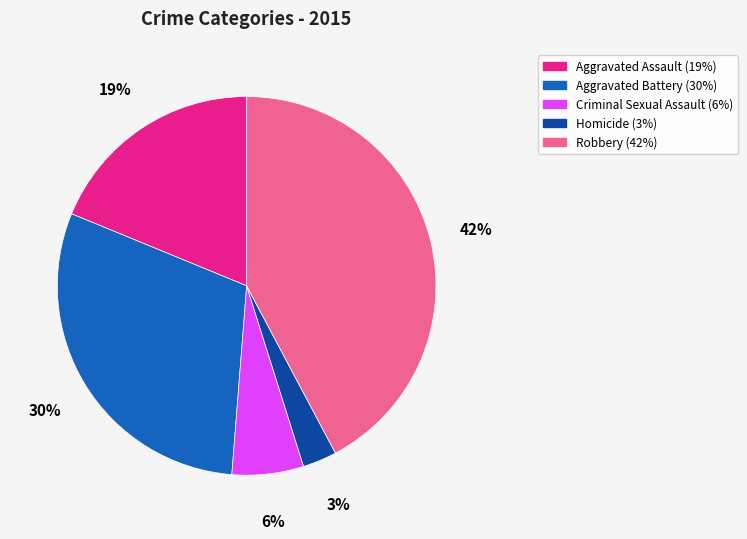

Is Criminal Sexual Assault the majority of the pie?

No